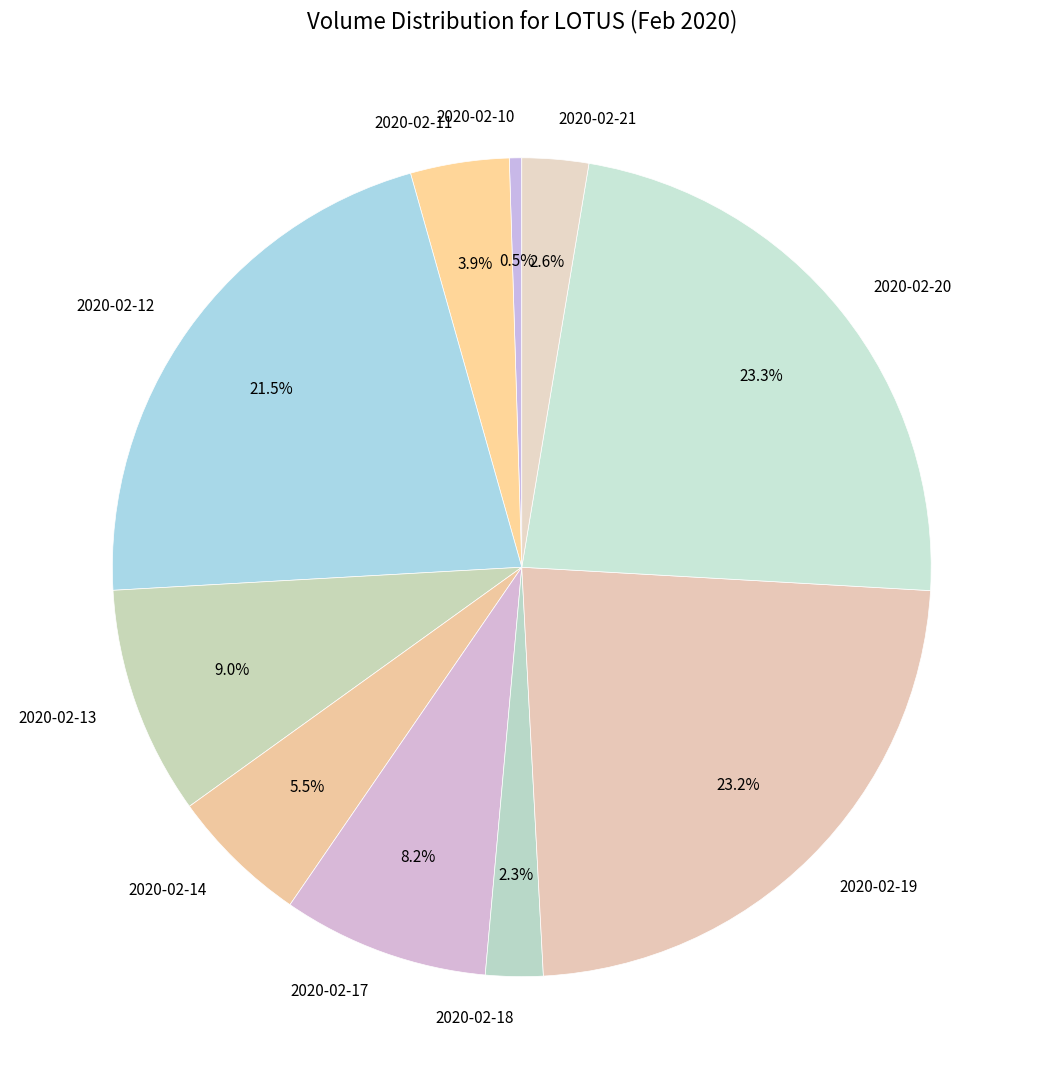

Which category has the smallest portion of the pie?

2020-02-10